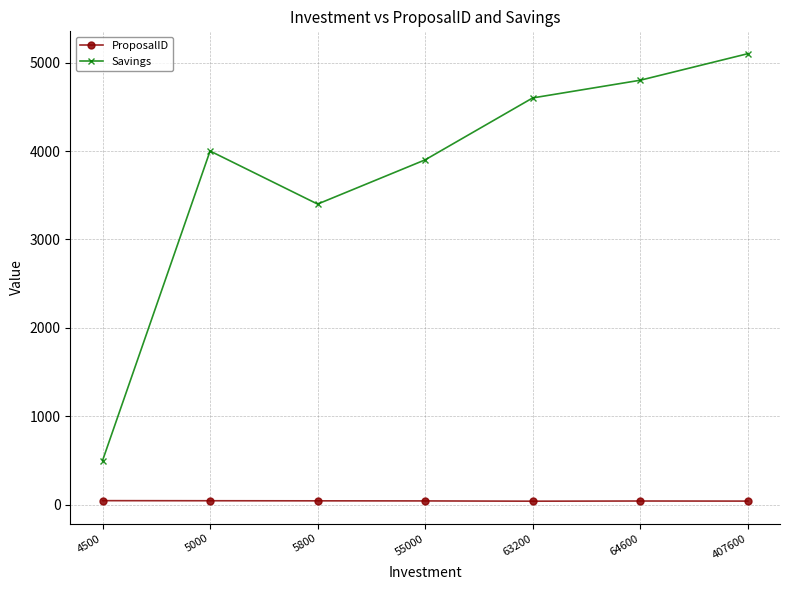

The Savings series shows 3400 at 5800. True or false?

True